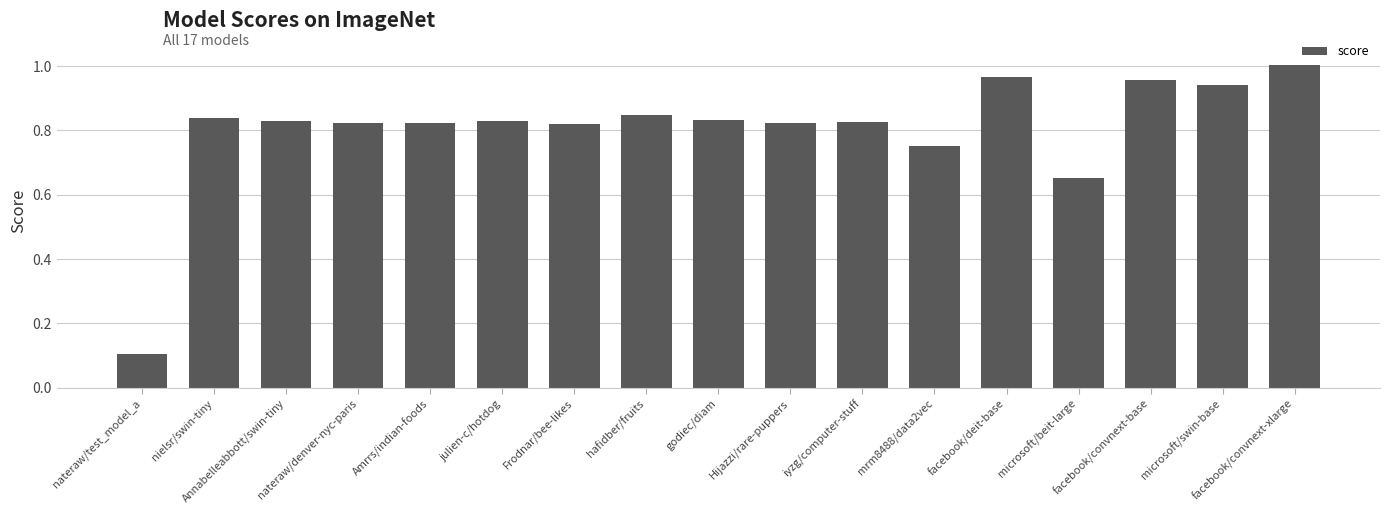

Which category has the lowest value across all series?

nateraw/test_model_a